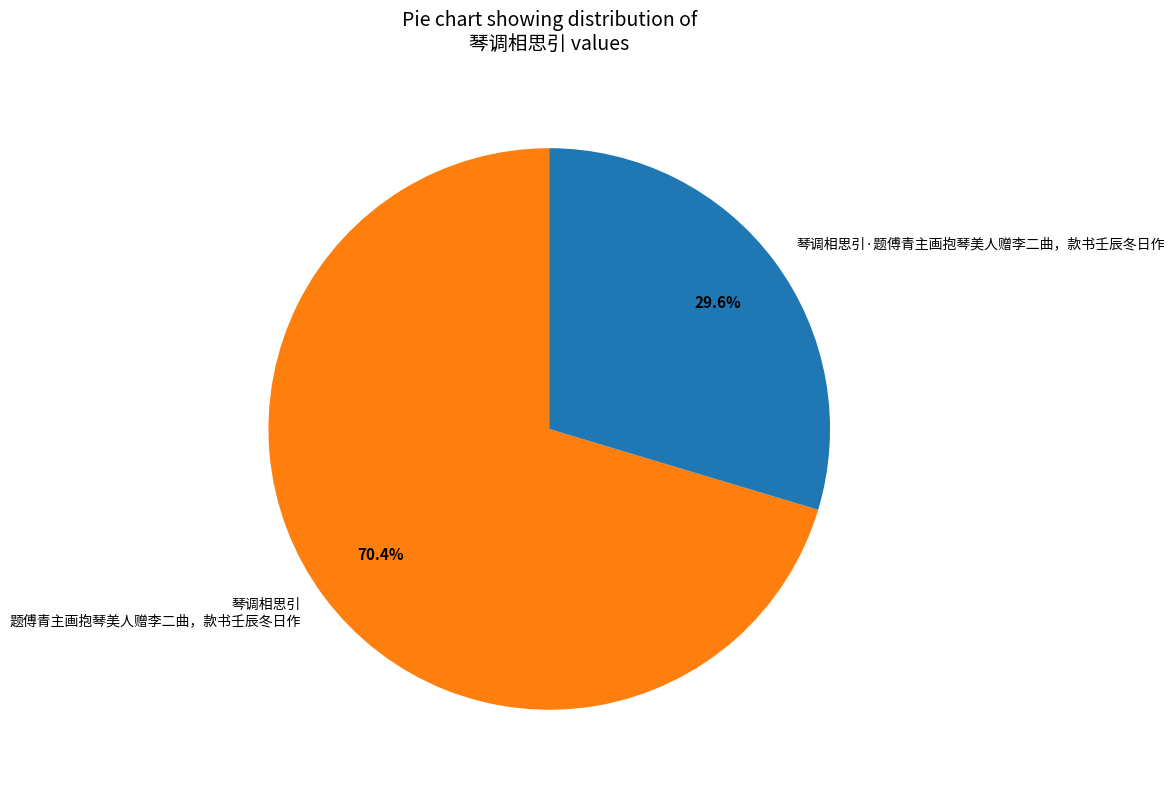

Does 琴调相思引 题傅青主画抱琴美人赠李二曲，款书壬辰冬日作 represent more than half of the total?

Yes